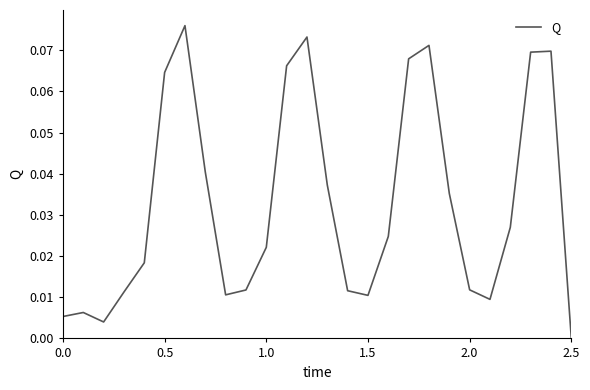

How many values are above zero?

25